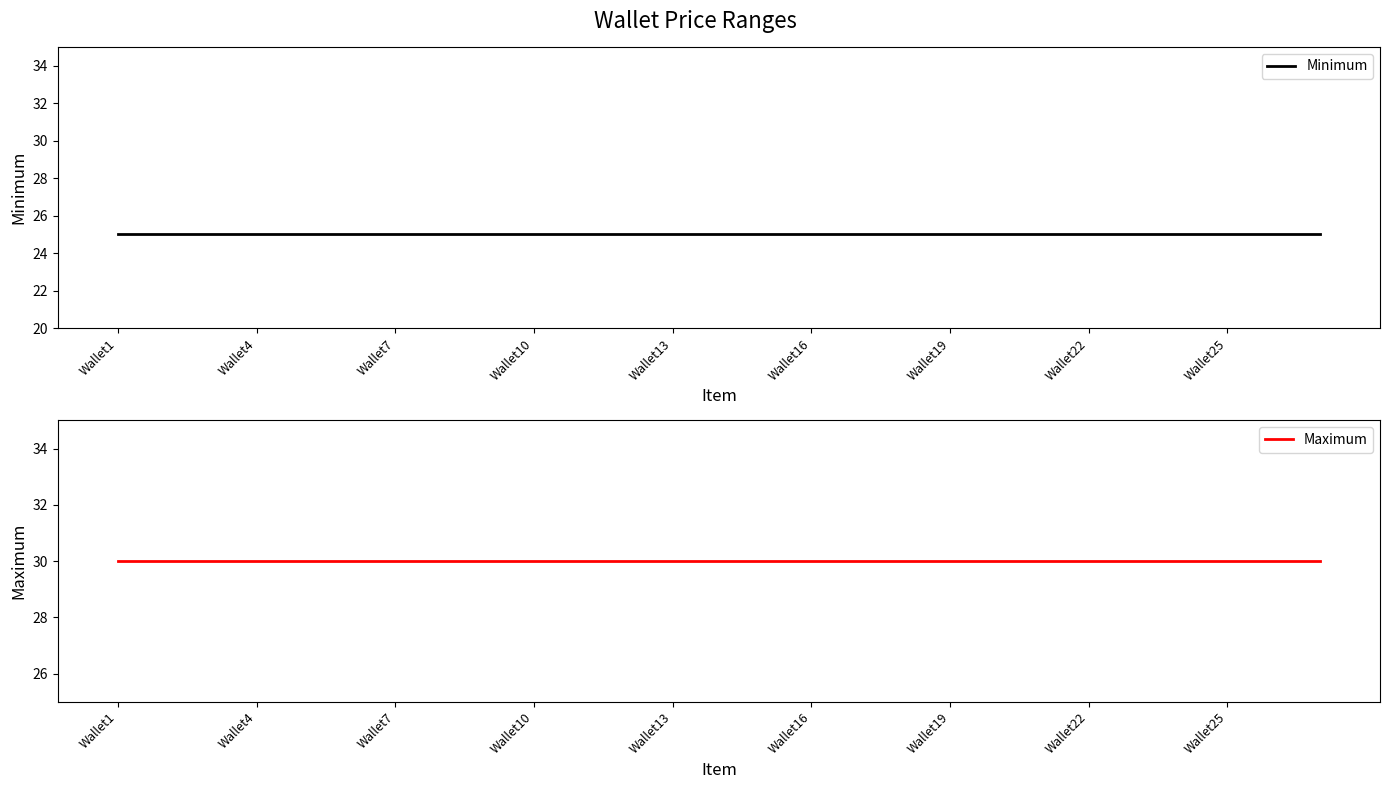

Which series has the largest total across all categories?

Maximum